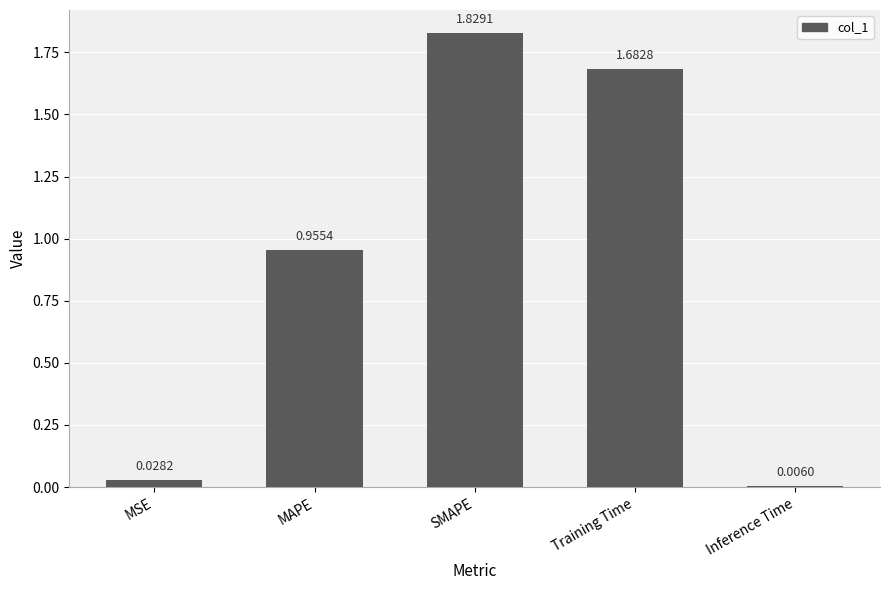

Which category has the lowest value across all series?

Inference Time